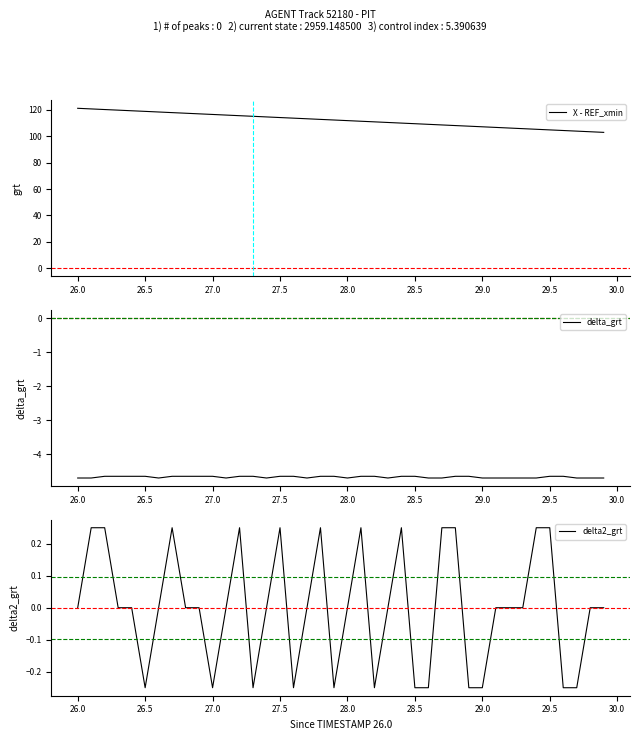

How many distinct data groups are displayed?

3